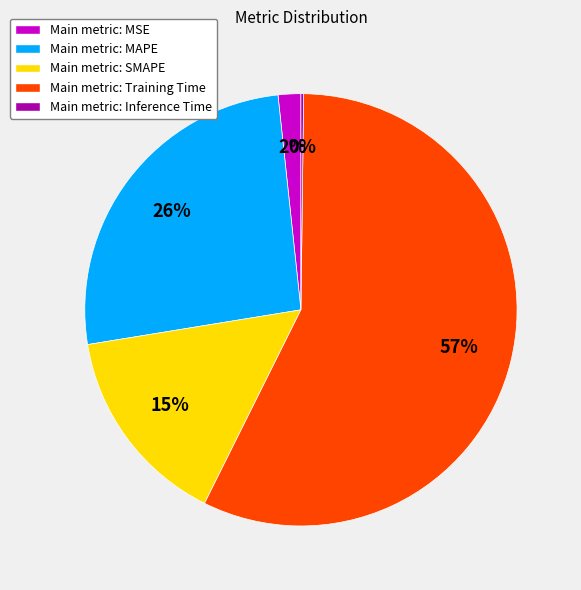

Between Main metric: SMAPE and Main metric: MAPE, which is larger?

Main metric: MAPE